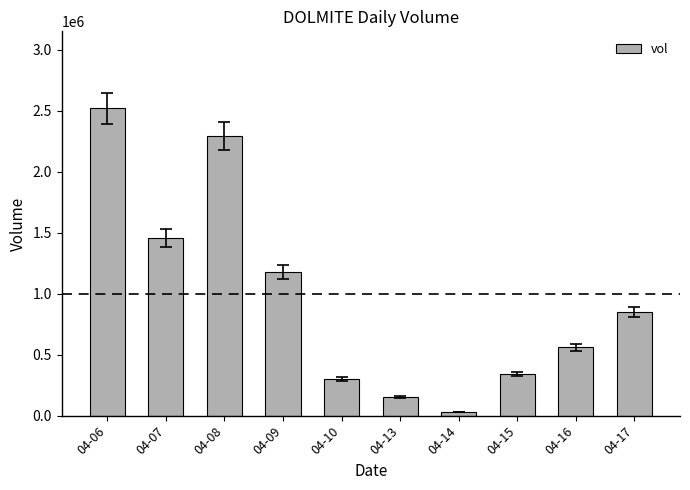

Does the chart contain stacked bars?

No